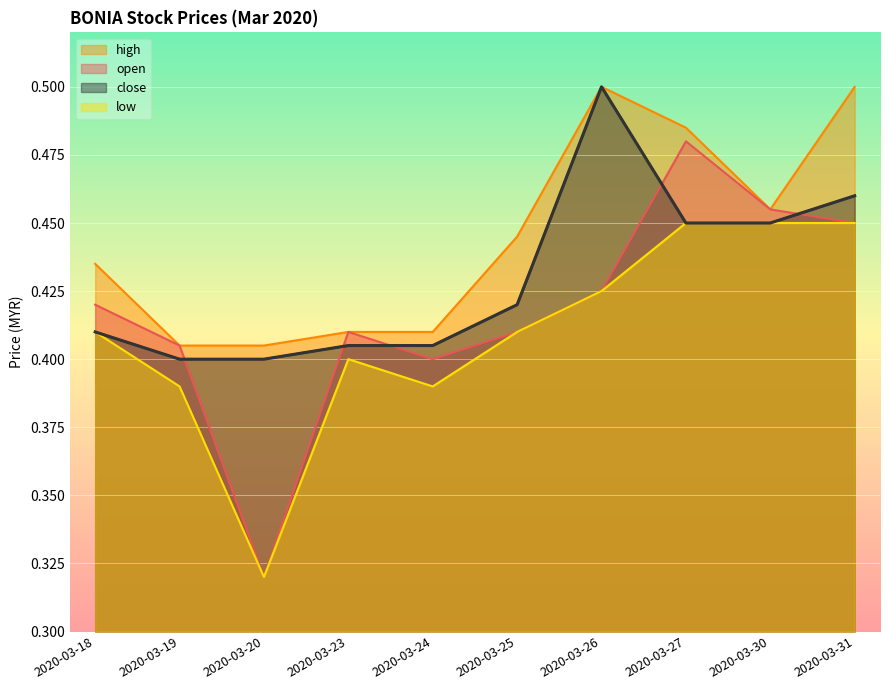

Which label corresponds to the largest value in the chart?

2020-03-26